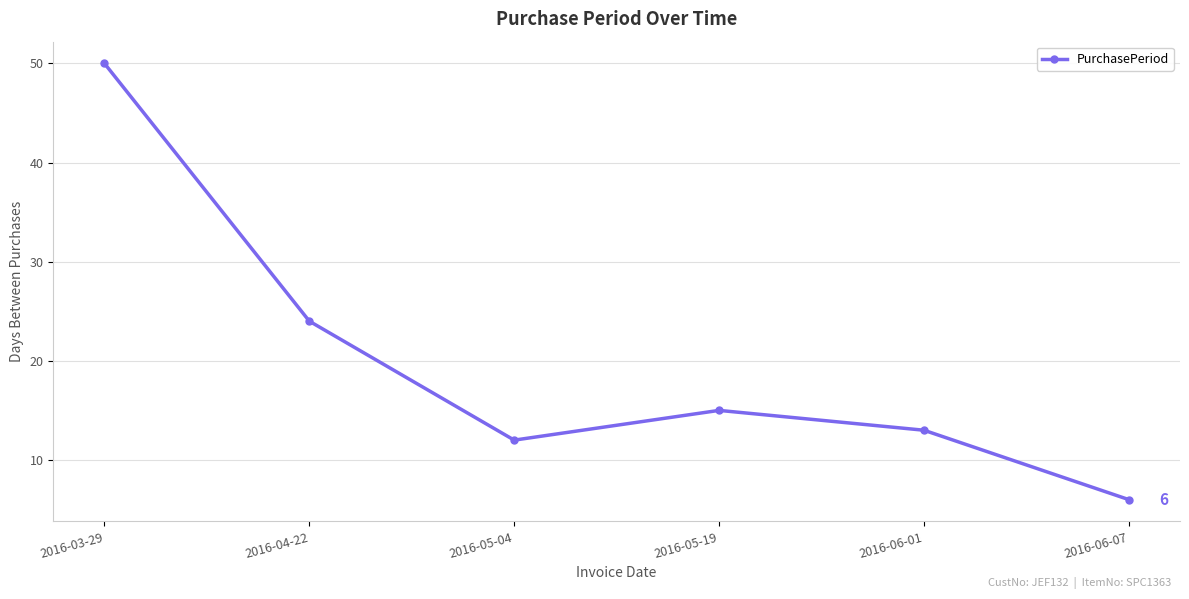

What is the average value?

20